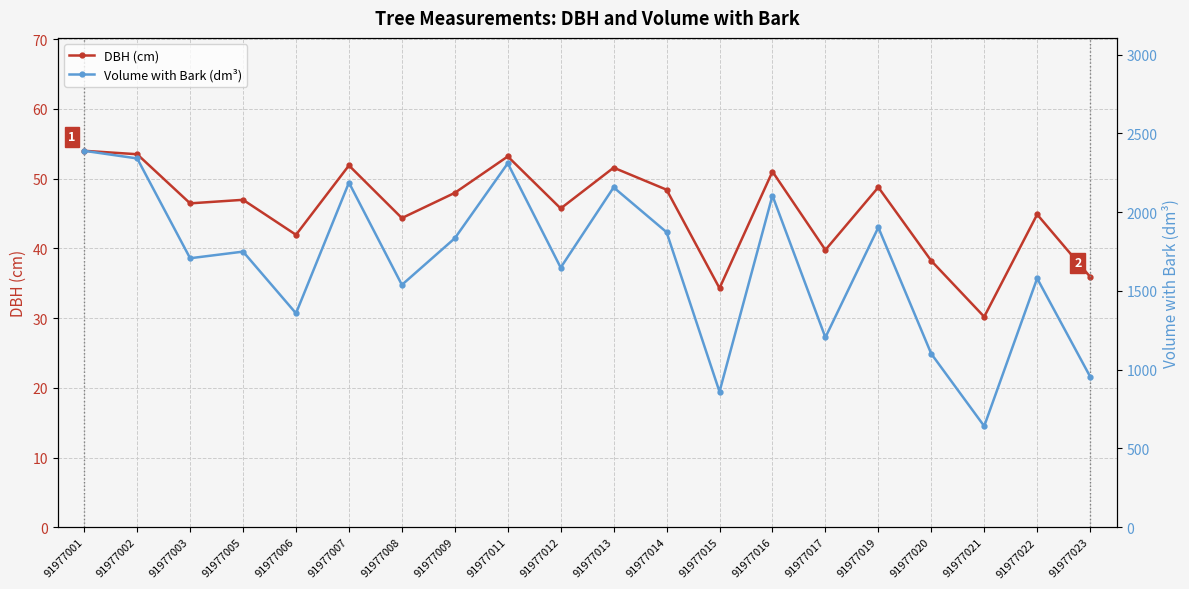

What is the maximum value for Volume with Bark (dm³)?

2390.0